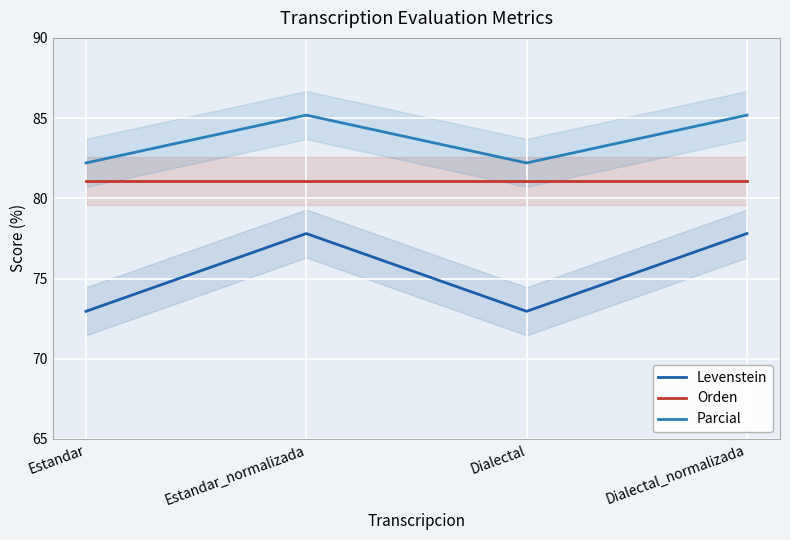

The value of Parcial at Dialectal_normalizada is 130.5. True or false?

False